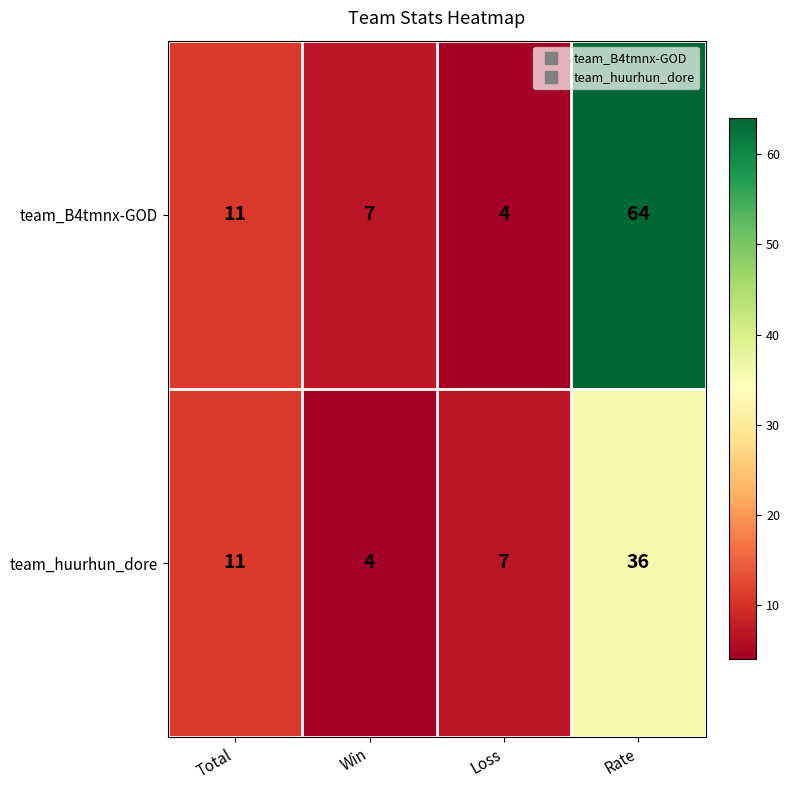

Rank the series by their maximum value, from highest to lowest.

team_B4tmnx-GOD, team_huurhun_dore